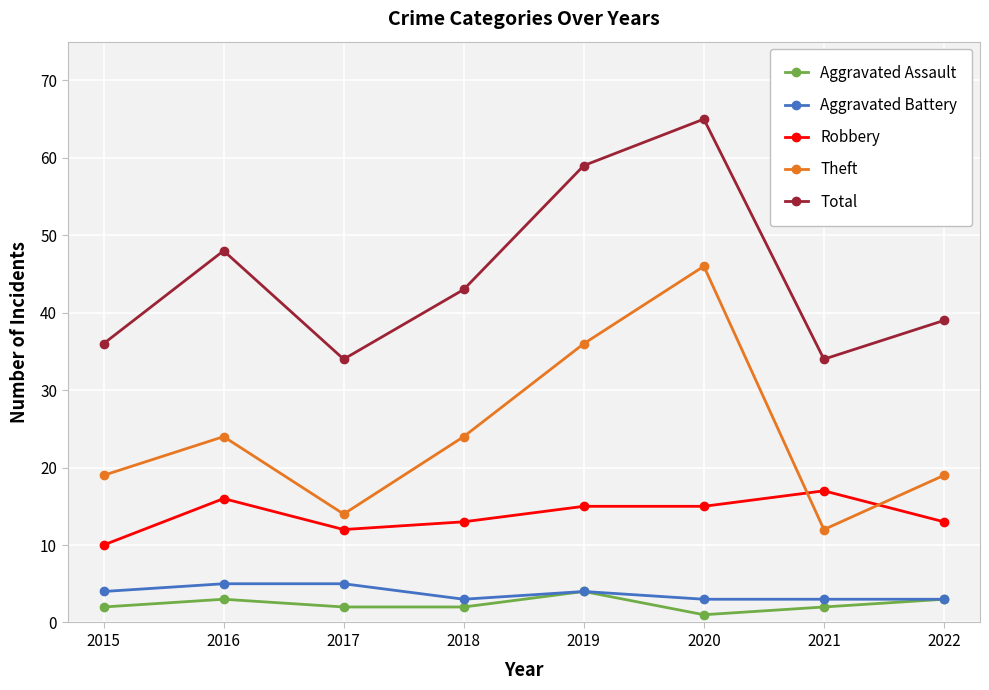

What is the sum of all Aggravated Battery values?

30